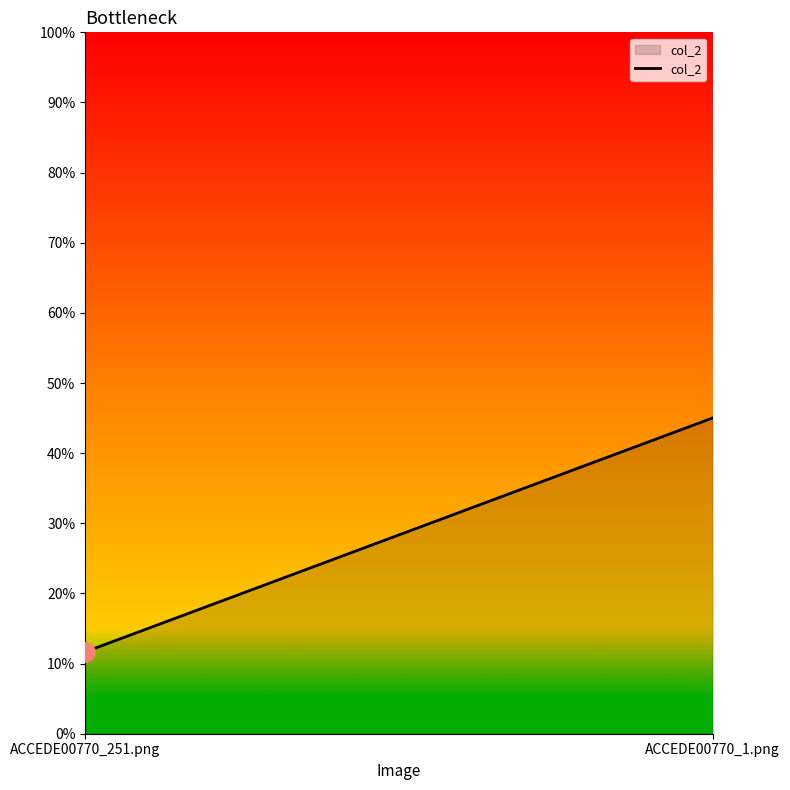

What is the difference between the values at ACCEDE00770_251.png and ACCEDE00770_1.png?

0.3